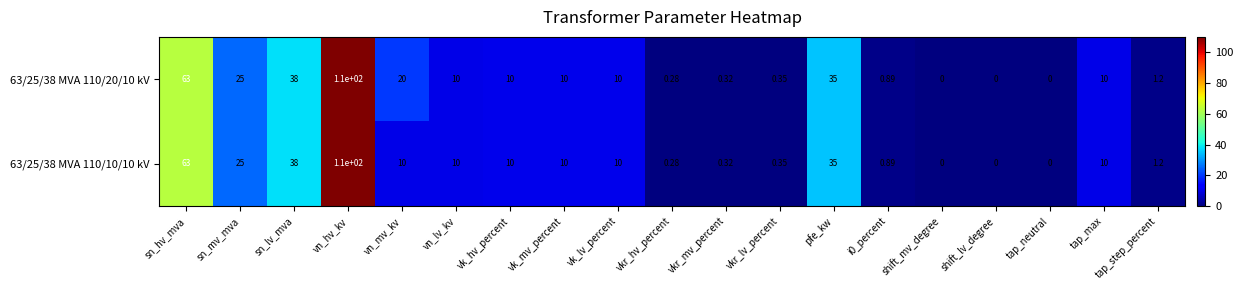

Where is 63/25/38 MVA 110/10/10 kV nearest to the value 55?

sn_hv_mva